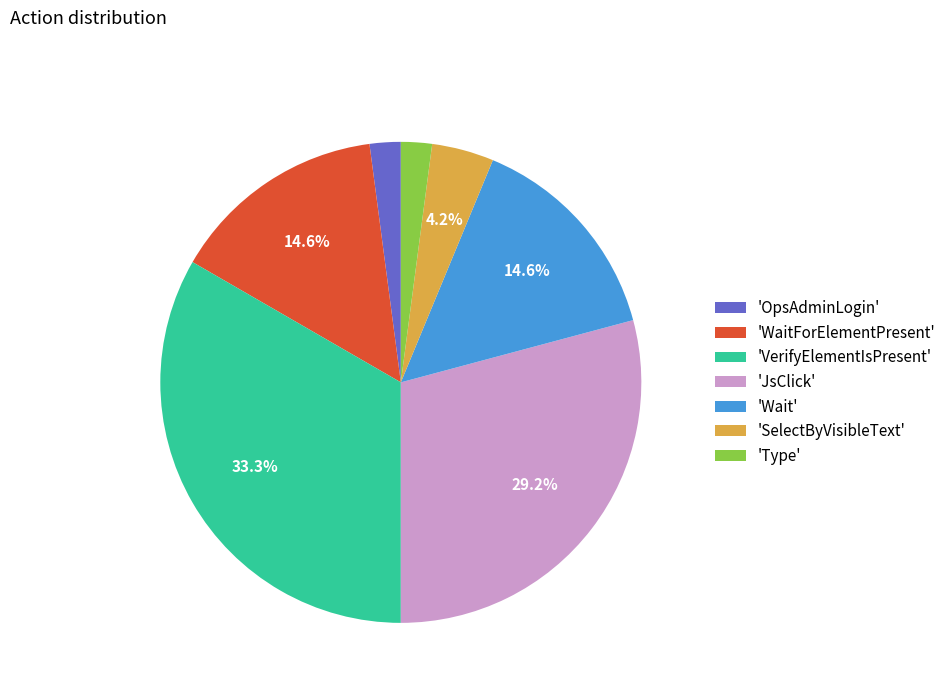

What percentage is NOT represented by 'JsClick'?

70.8%